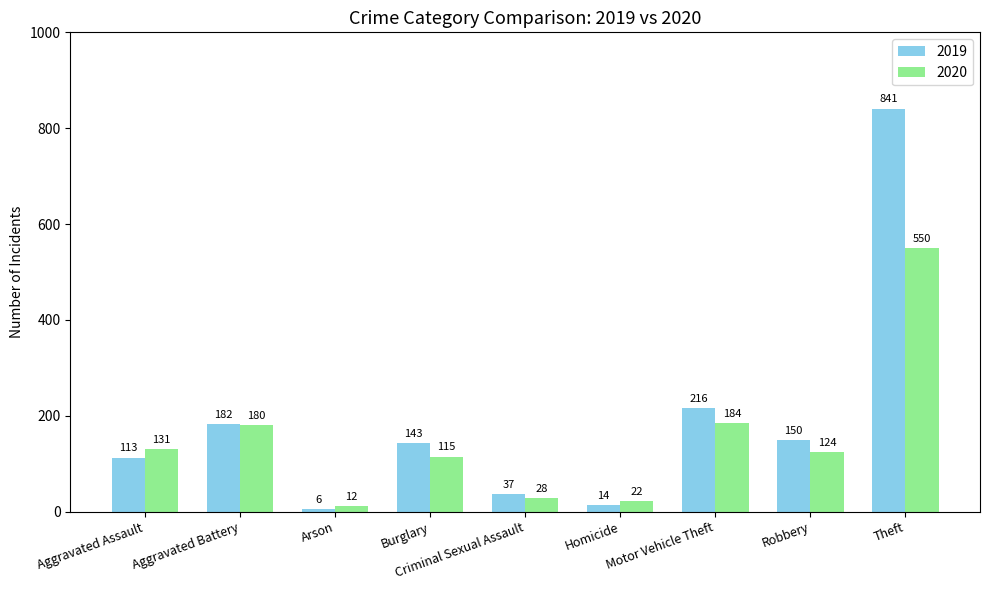

What is the difference between the maximum and minimum values in the 2020 series?

538